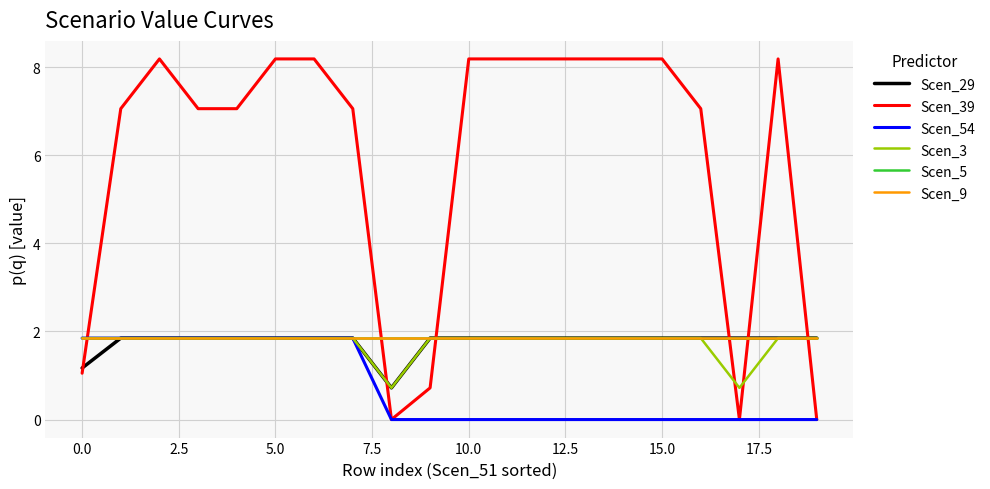

Does the chart display data point markers on the line(s)?

No